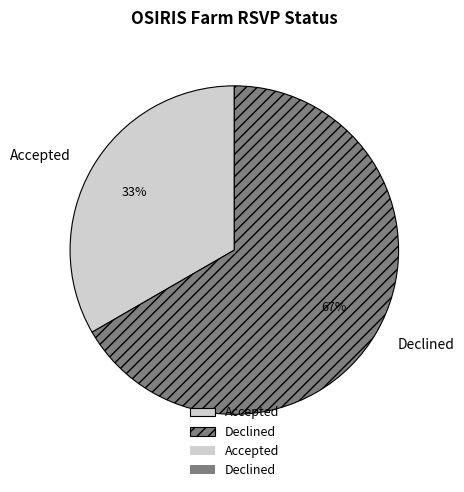

True or false: Accepted accounts for 33% of the total.

True